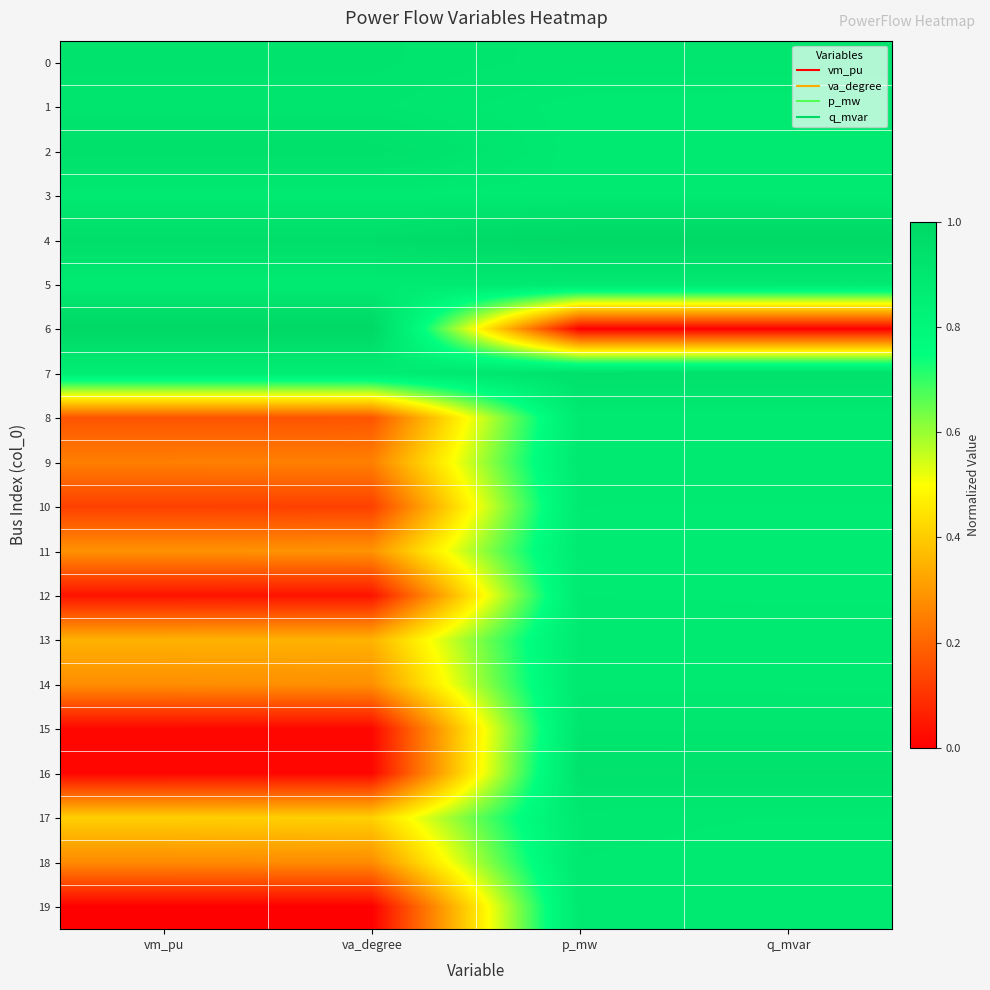

At how many categories does at least one series exceed 0?

4